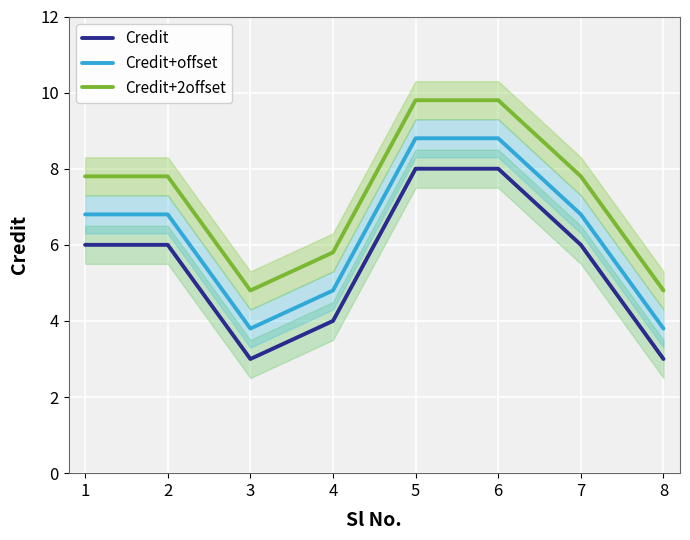

List the series in order of their overall mean, lowest first.

Credit, Credit+offset, Credit+2offset